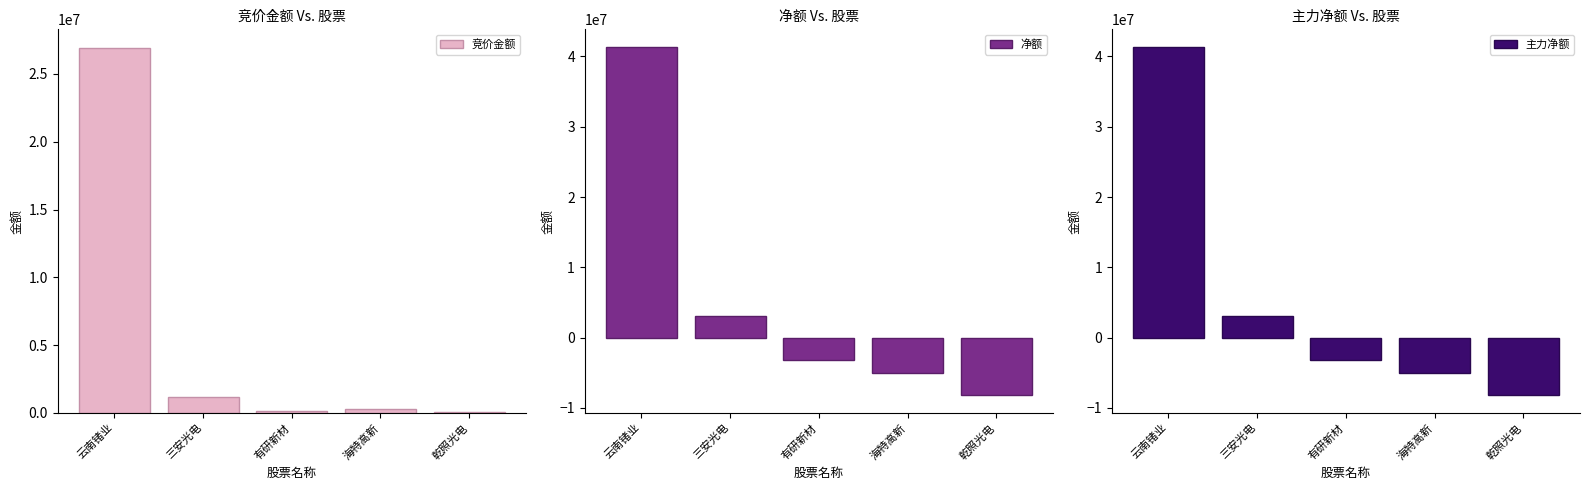

Which series has the largest total across all categories?

竞价金额